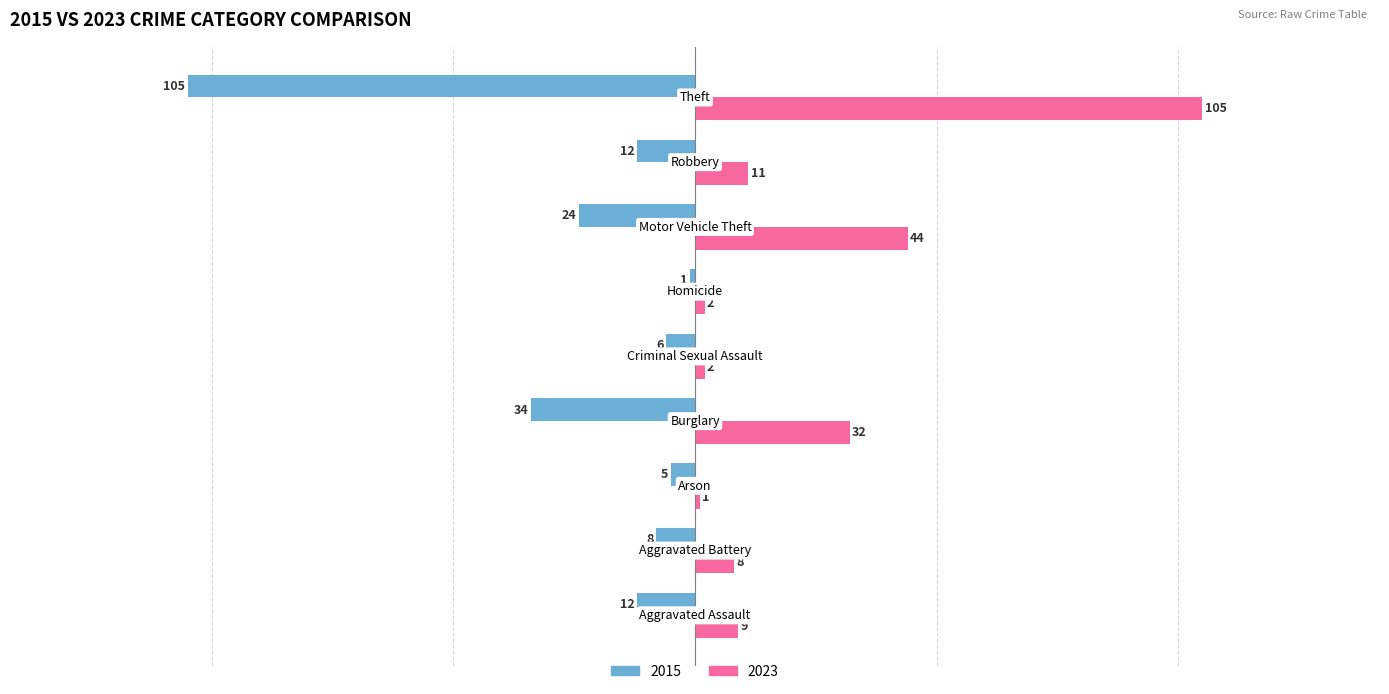

Which series has the largest total across all categories?

2023